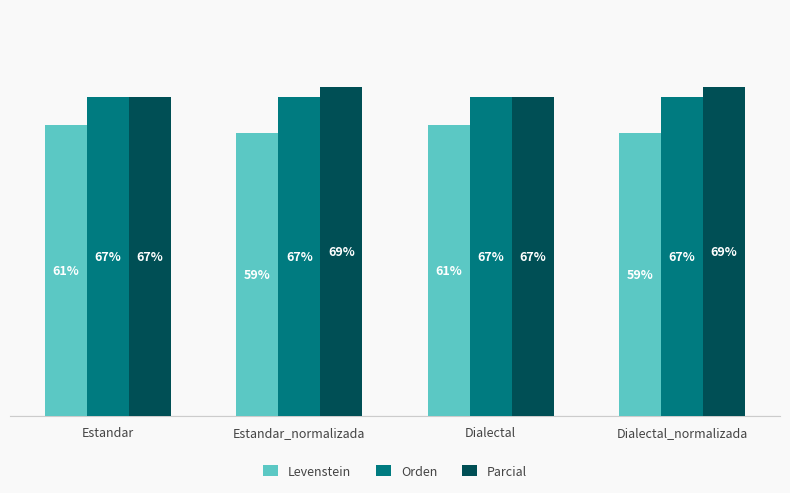

Rank the series at Estandar_normalizada from lowest to highest value.

Levenstein, Orden, Parcial